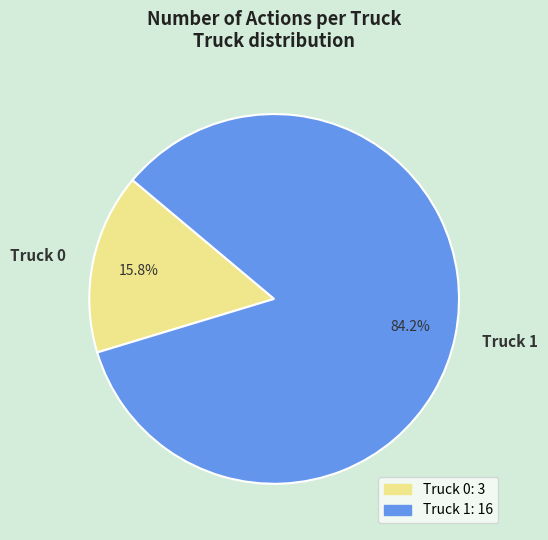

To the nearest percent, what is the average slice percentage?

50%